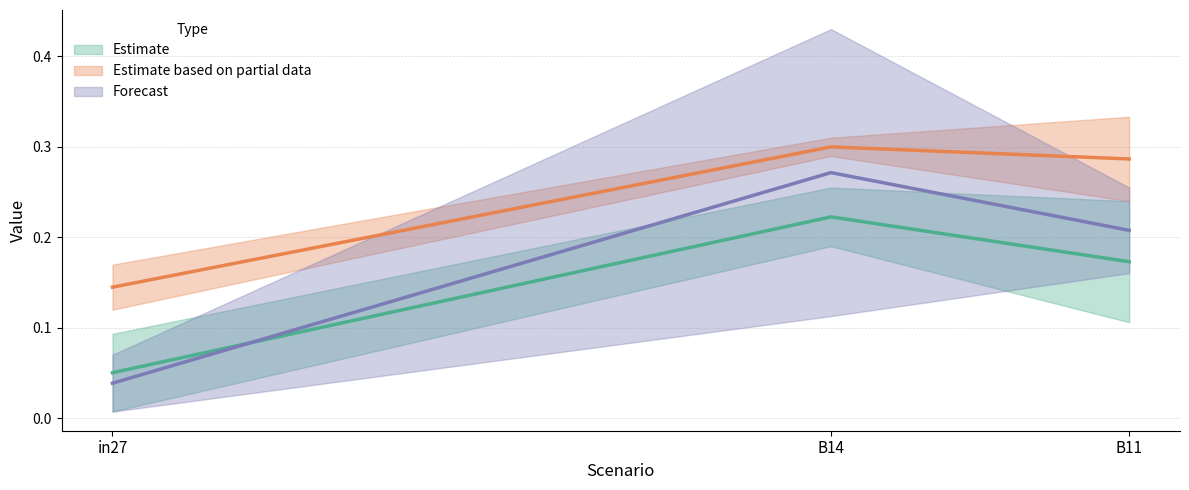

How many series are shown in this chart?

3